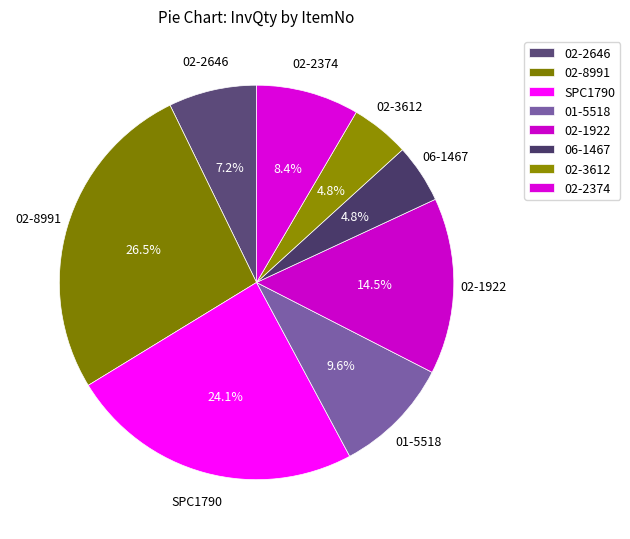

True or false: 06-1467 accounts for 1% of the total.

False